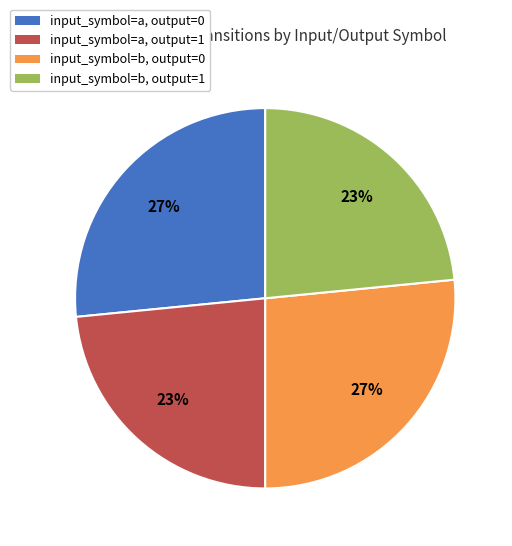

To the nearest percent, what is the average slice percentage?

25%